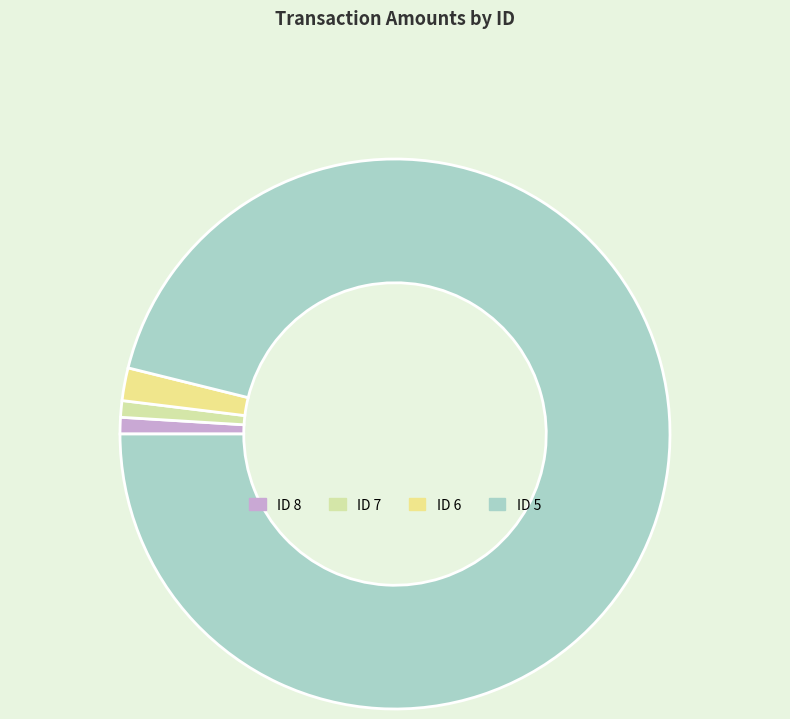

Which slice is the smallest?

ID 8